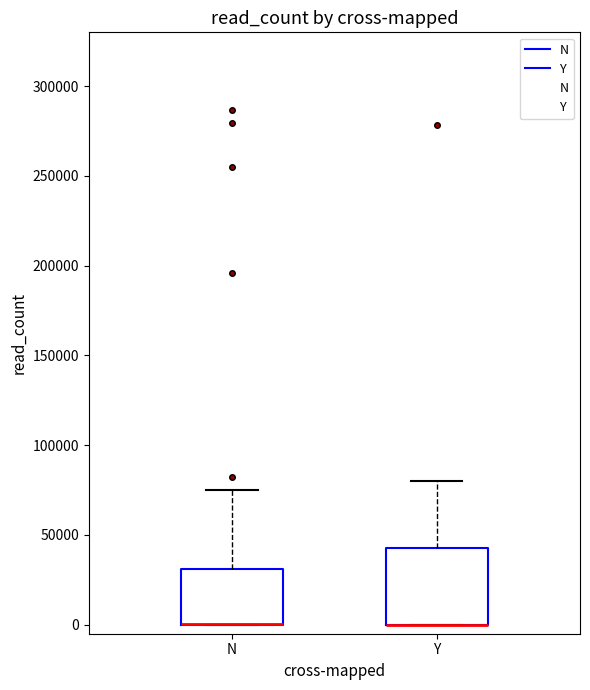

Where is the upper edge of the box for N on the y-axis? The values are not printed on the chart, so give them approximately, as read against the axis.

30000